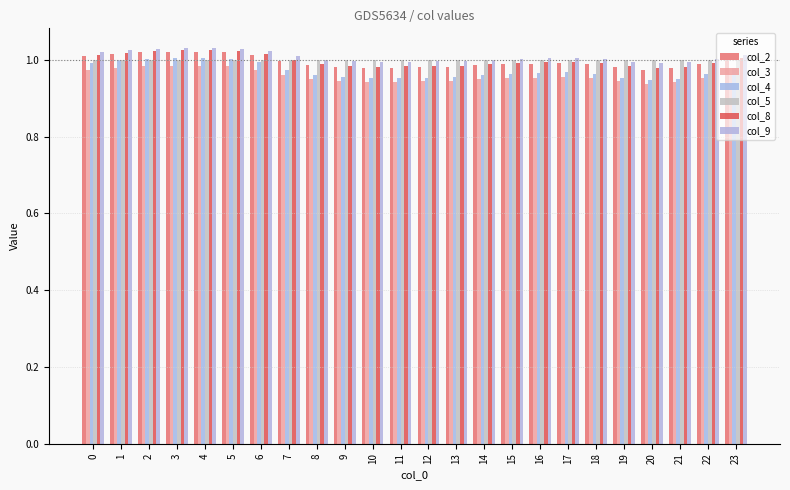

Does the chart contain stacked bars?

No